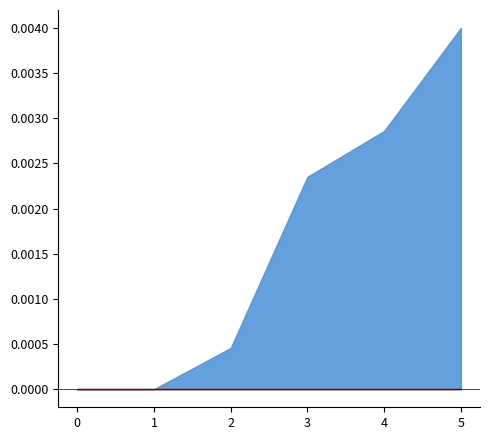

At which category does the chart reach its peak across all series?

5